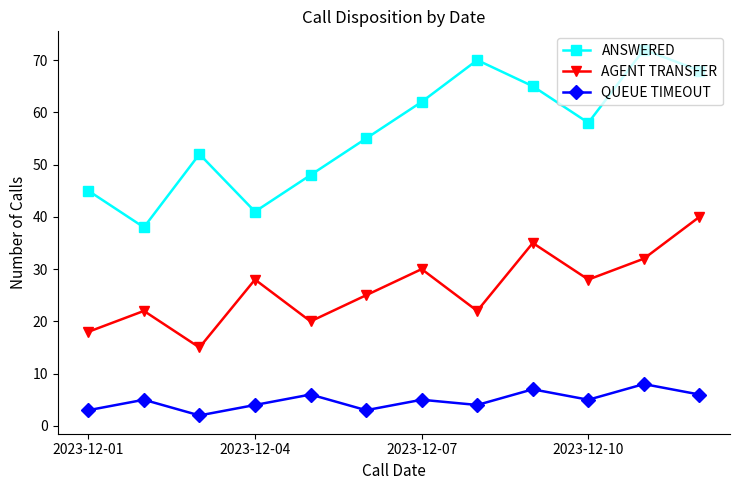

At how many categories does at least one series exceed 31?

12